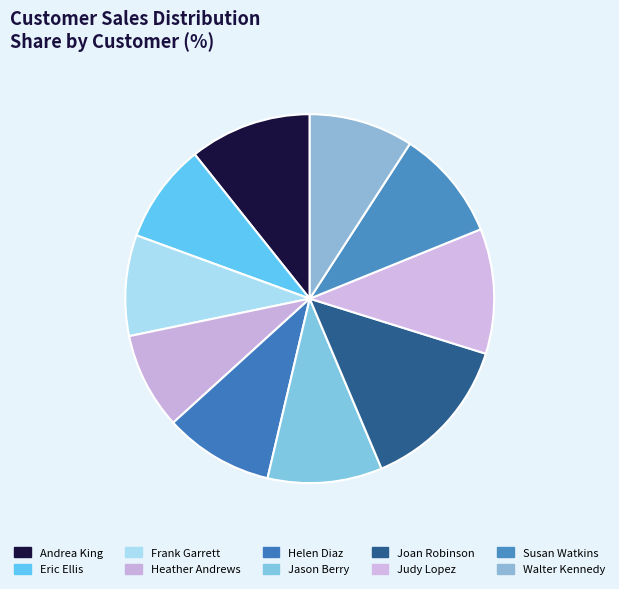

Which slice is the smallest?

Heather Andrews